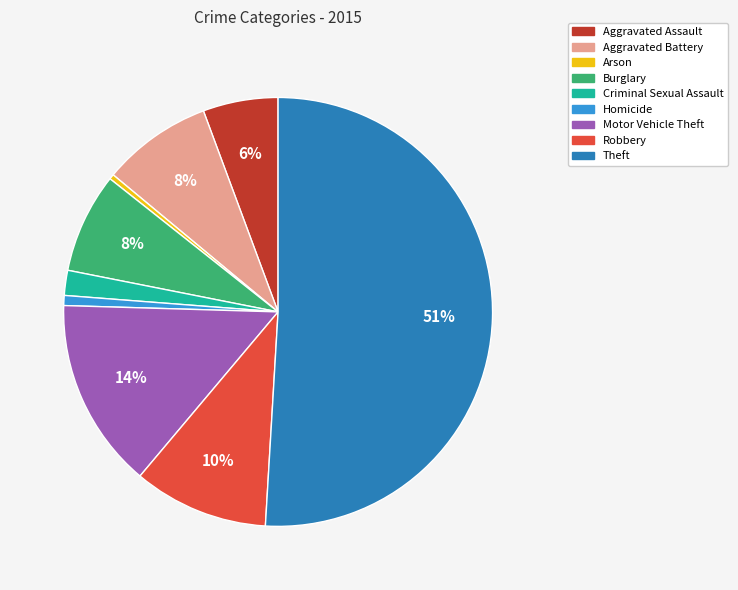

Which category has the biggest portion of the pie?

Theft